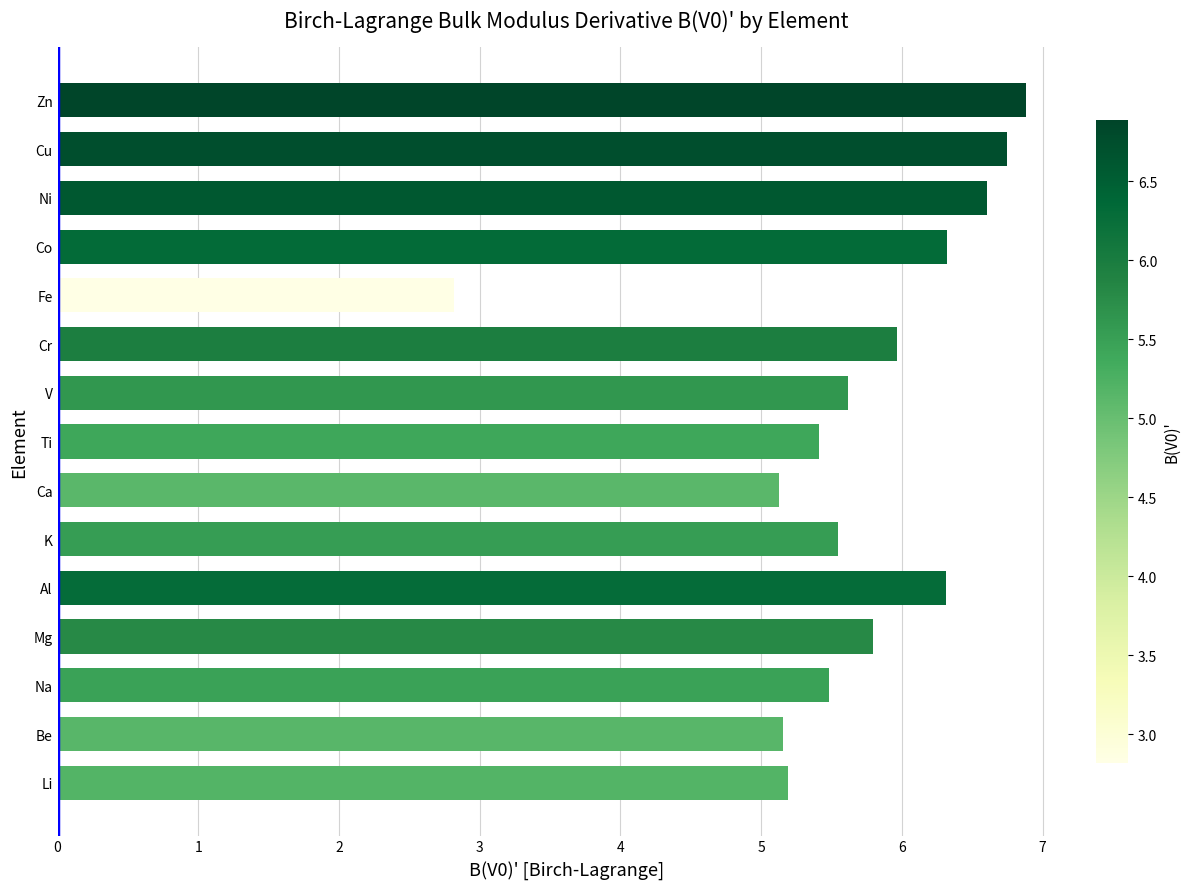

What is the difference between the values at Ca and Na?

0.4